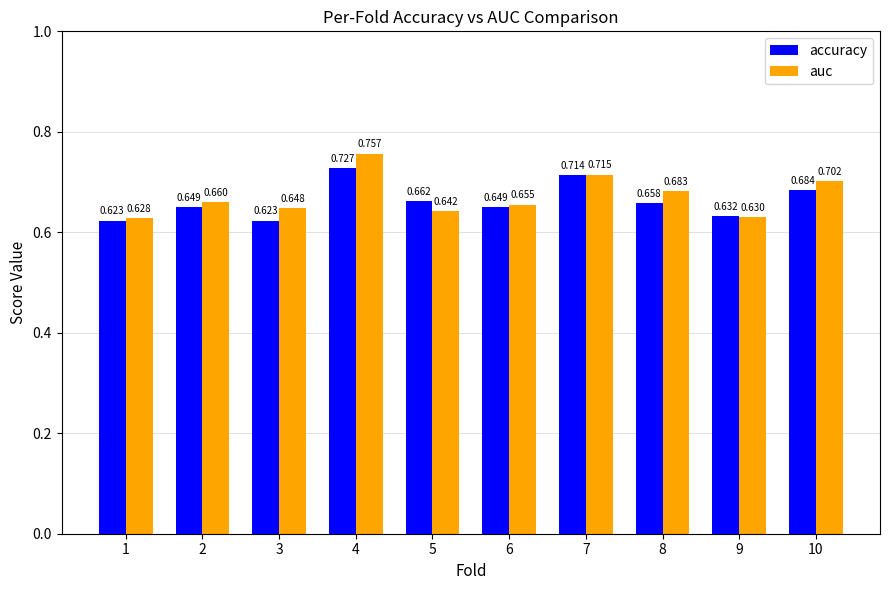

Which series has the largest range (max minus min)?

auc